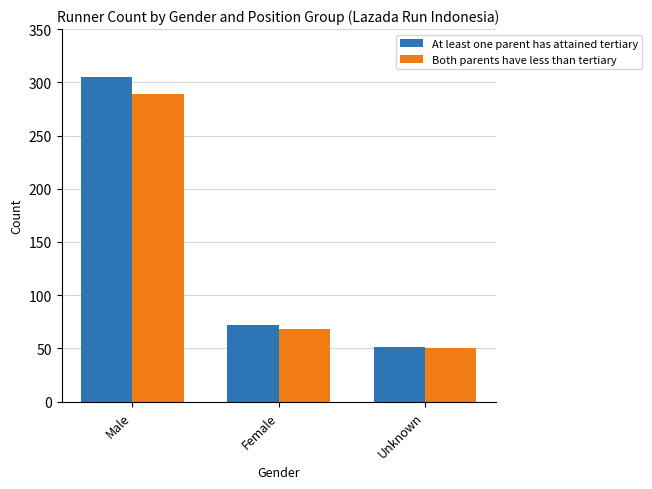

Does the chart contain any negative values?

No